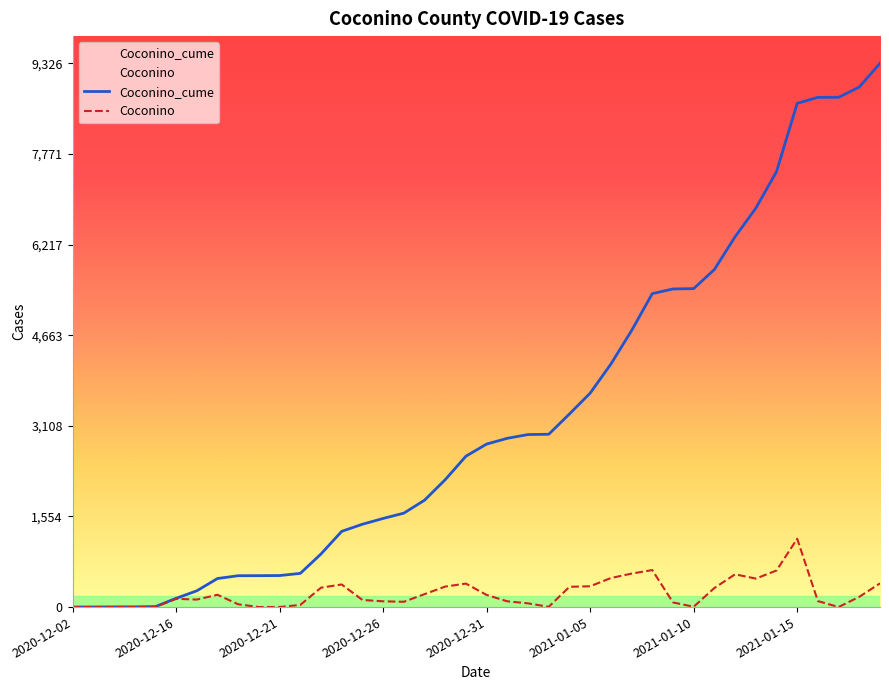

How many values in the Coconino series are below 142?

20